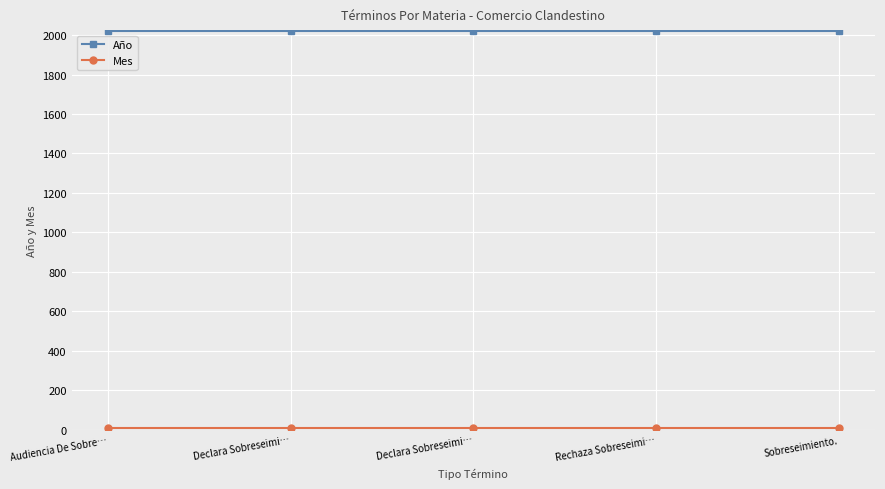

Does the chart have visible grid lines?

Yes